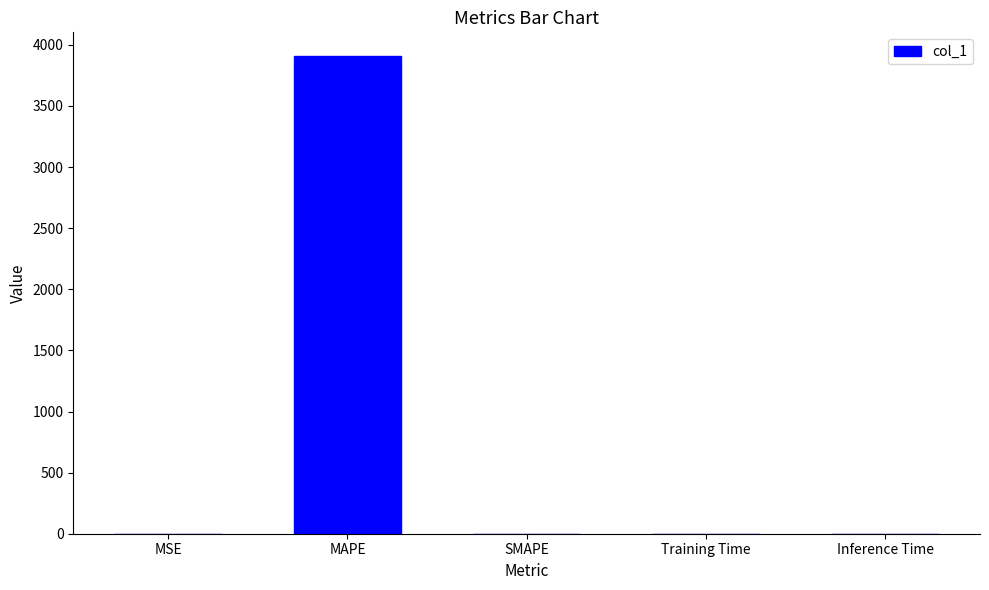

What is the maximum value shown in the chart?

3907.1